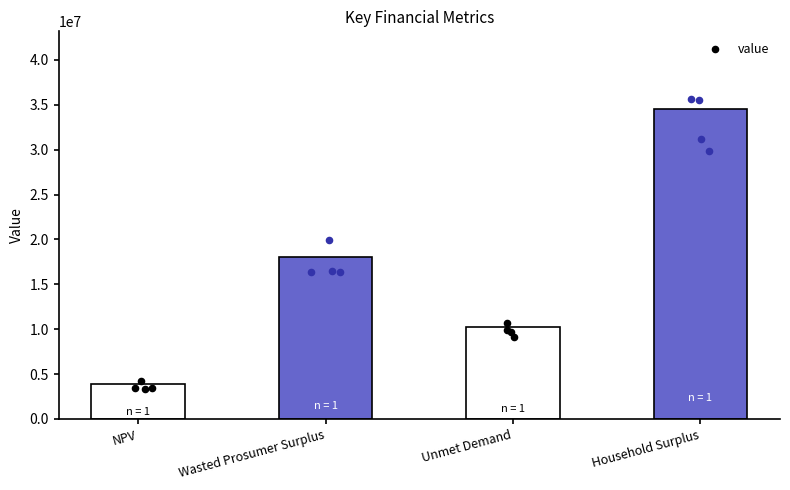

Which has a higher value, NPV or Unmet Demand?

Unmet Demand